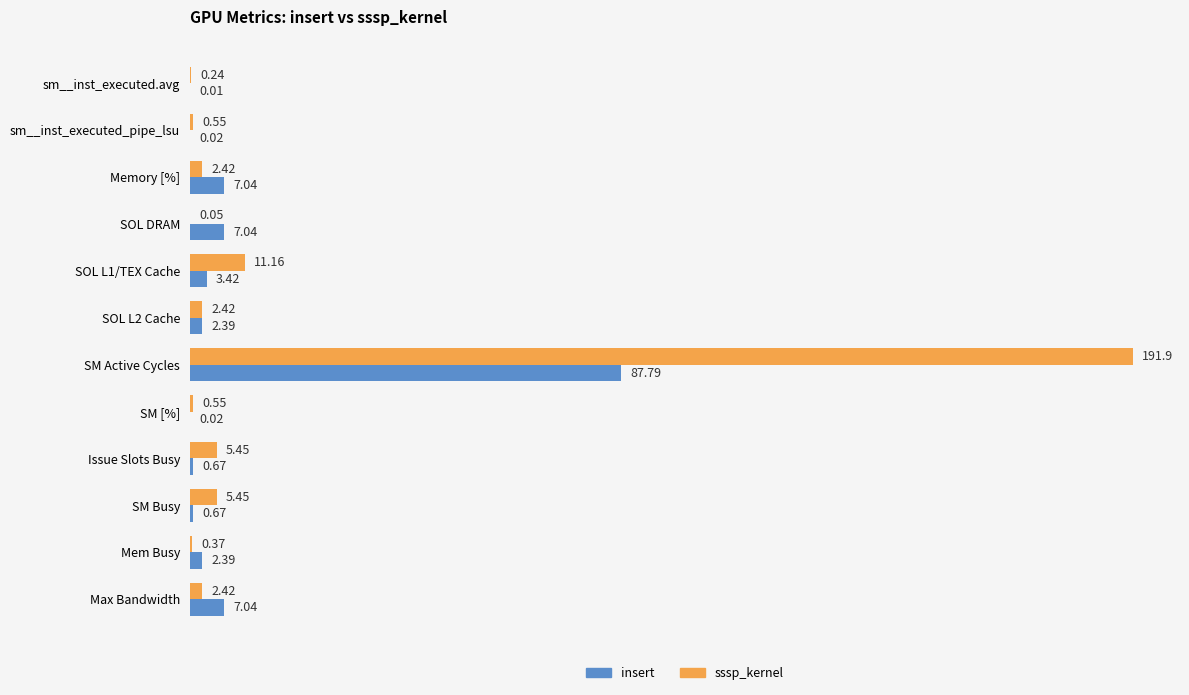

What is the sum of all sssp_kernel values?

223.0